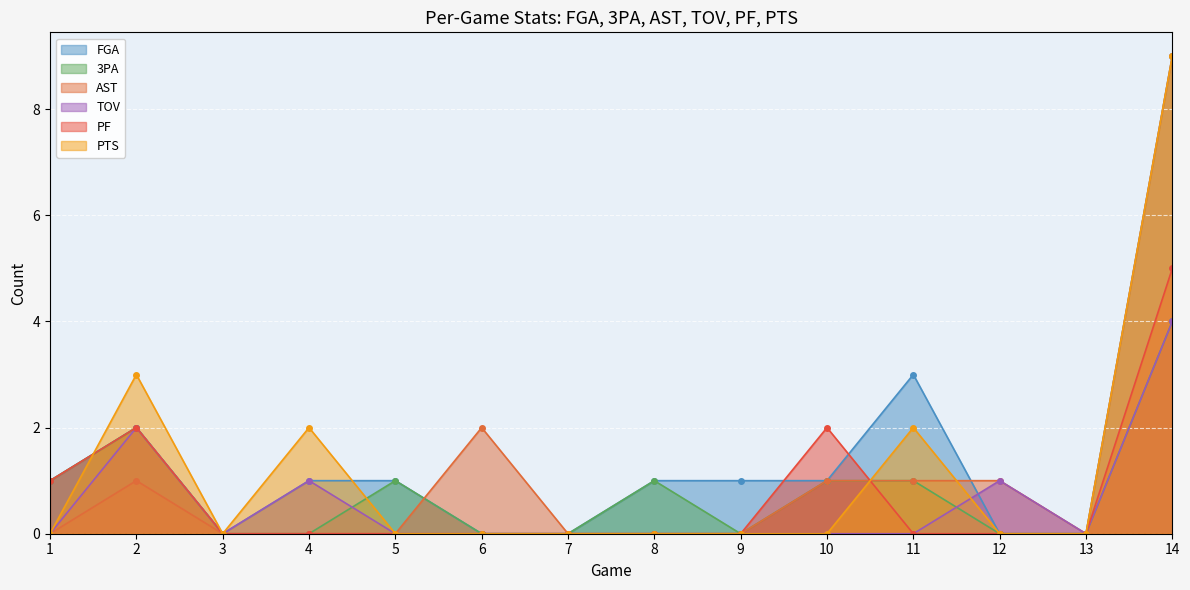

Which series changed the most between 6 and 10?

PF